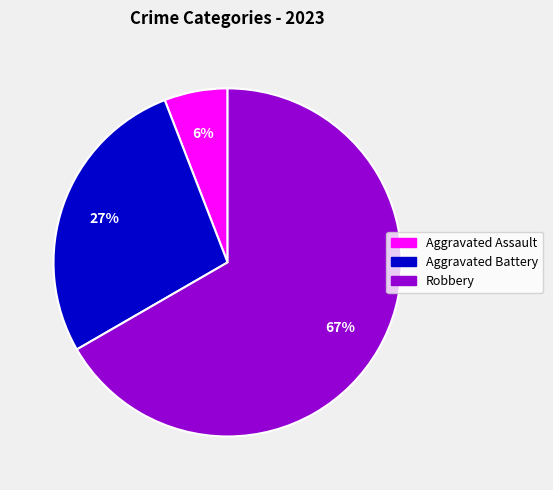

Do Aggravated Assault and Robbery together represent more than half of the pie?

Yes